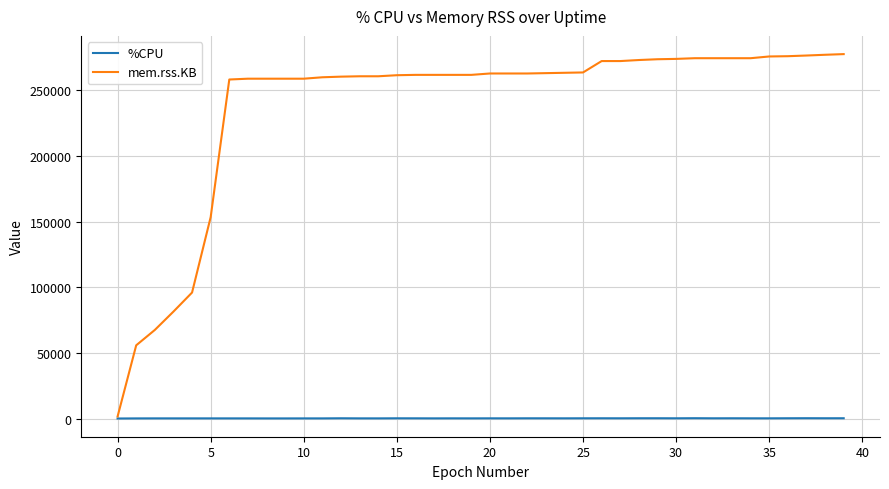

Which series has the widest spread of values?

mem.rss.KB